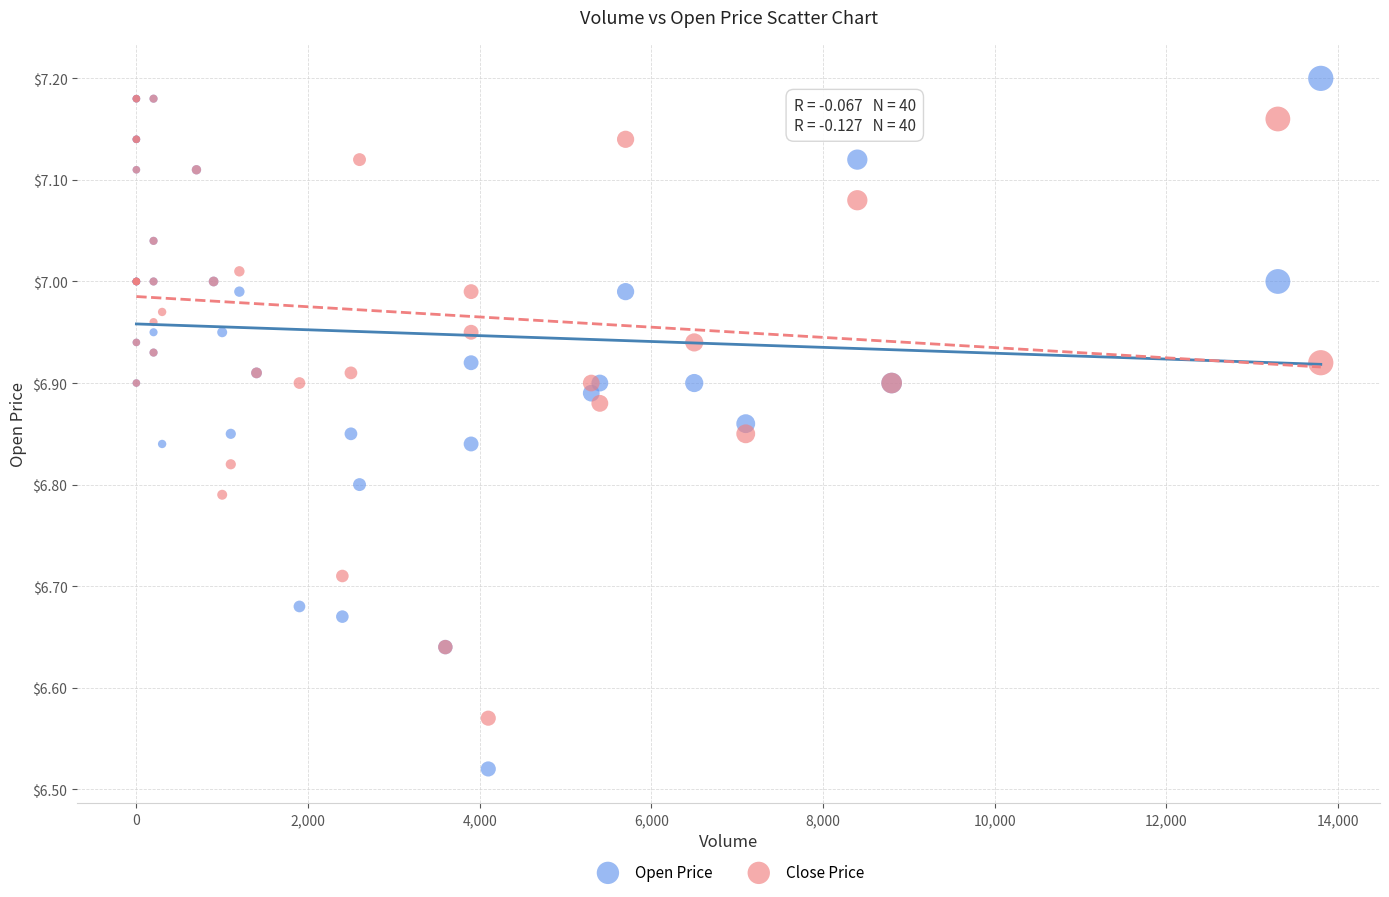

What are all the series names shown in the legend?

Open Price, Close Price